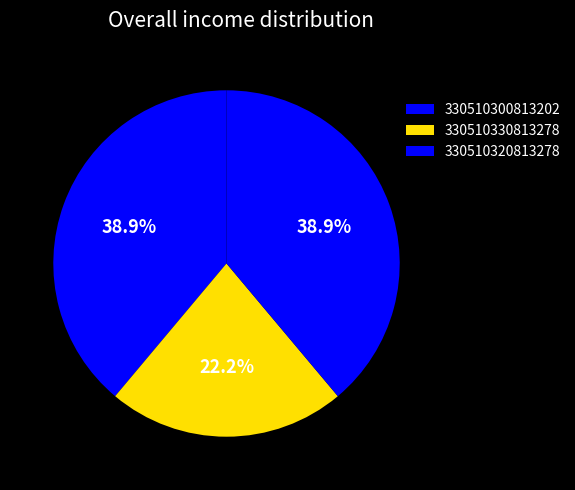

To the nearest percent, what is the combined percentage of 330510330813278 and 330510320813278?

61%